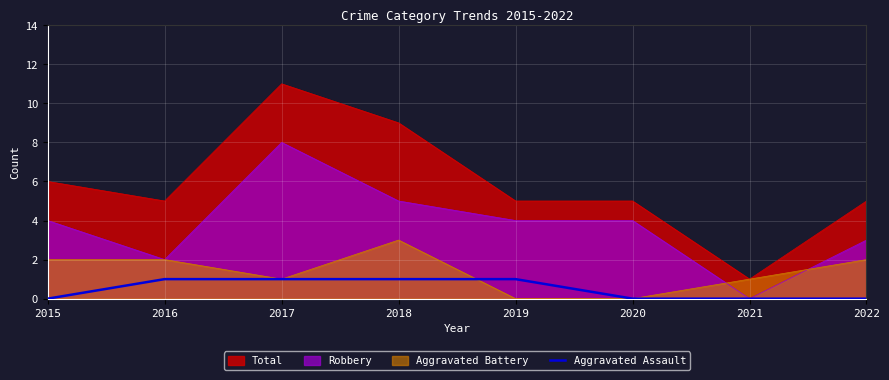

The chart shows a value of 1 at 2019. True or false?

True